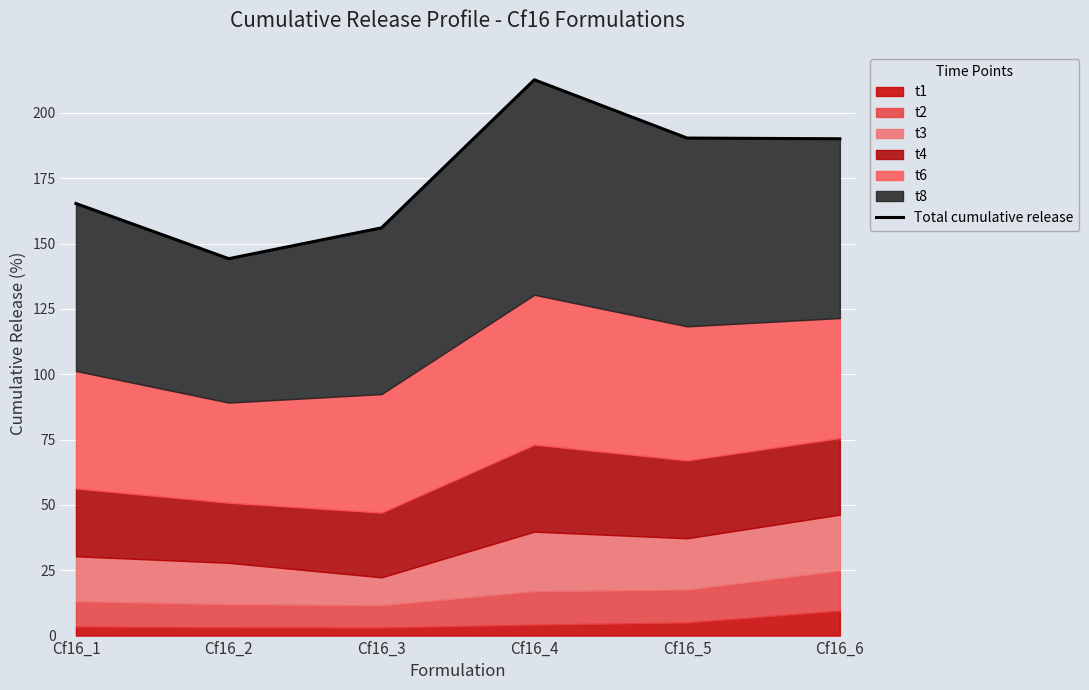

At which label does the data first exceed 190?

Cf16_4